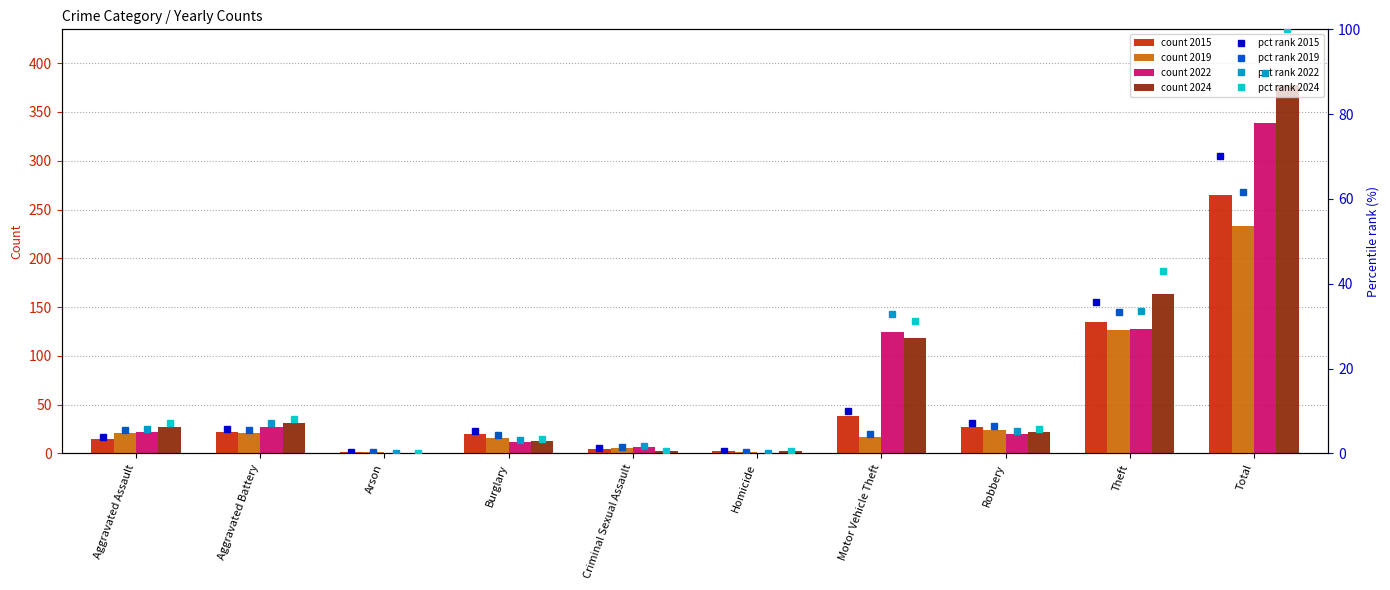

At which label is 2019 closest to 117?

Theft